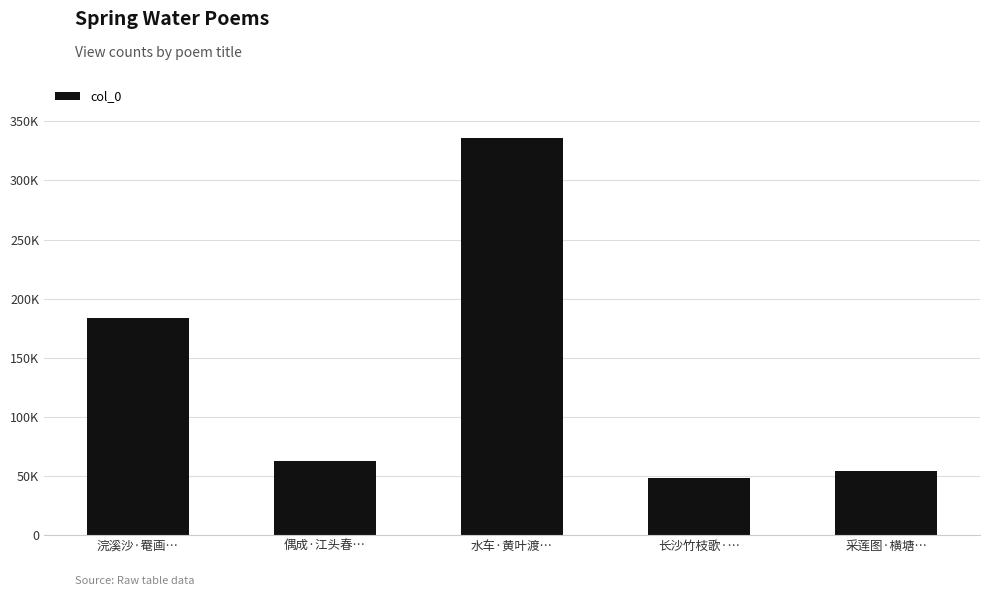

What is the approximate value at 长沙竹枝歌·…?

48591